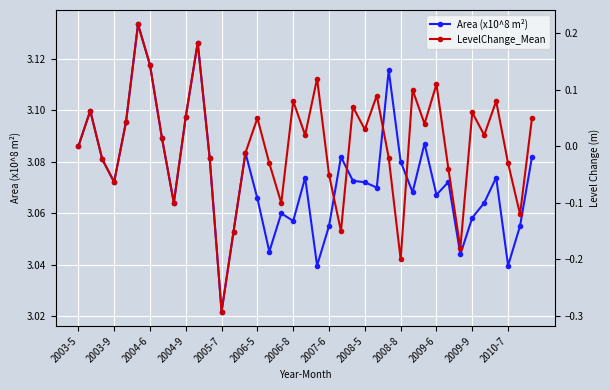

How many Area (x10^8 m²) values are between 3 and 4?

39